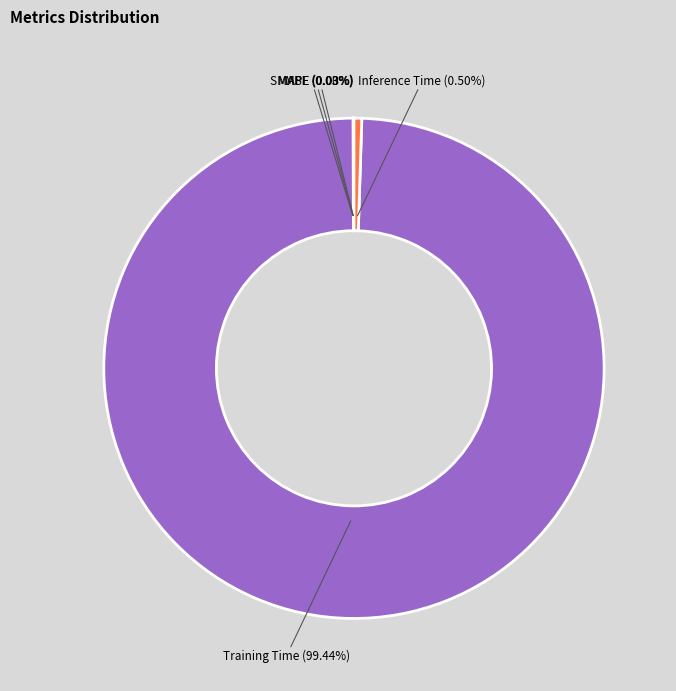

Does Training Time represent more than half of the total?

Yes